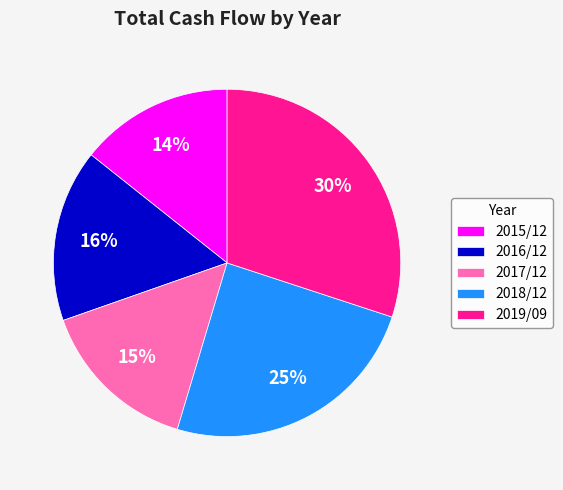

True or false: 2019/09 accounts for 30% of the total.

True